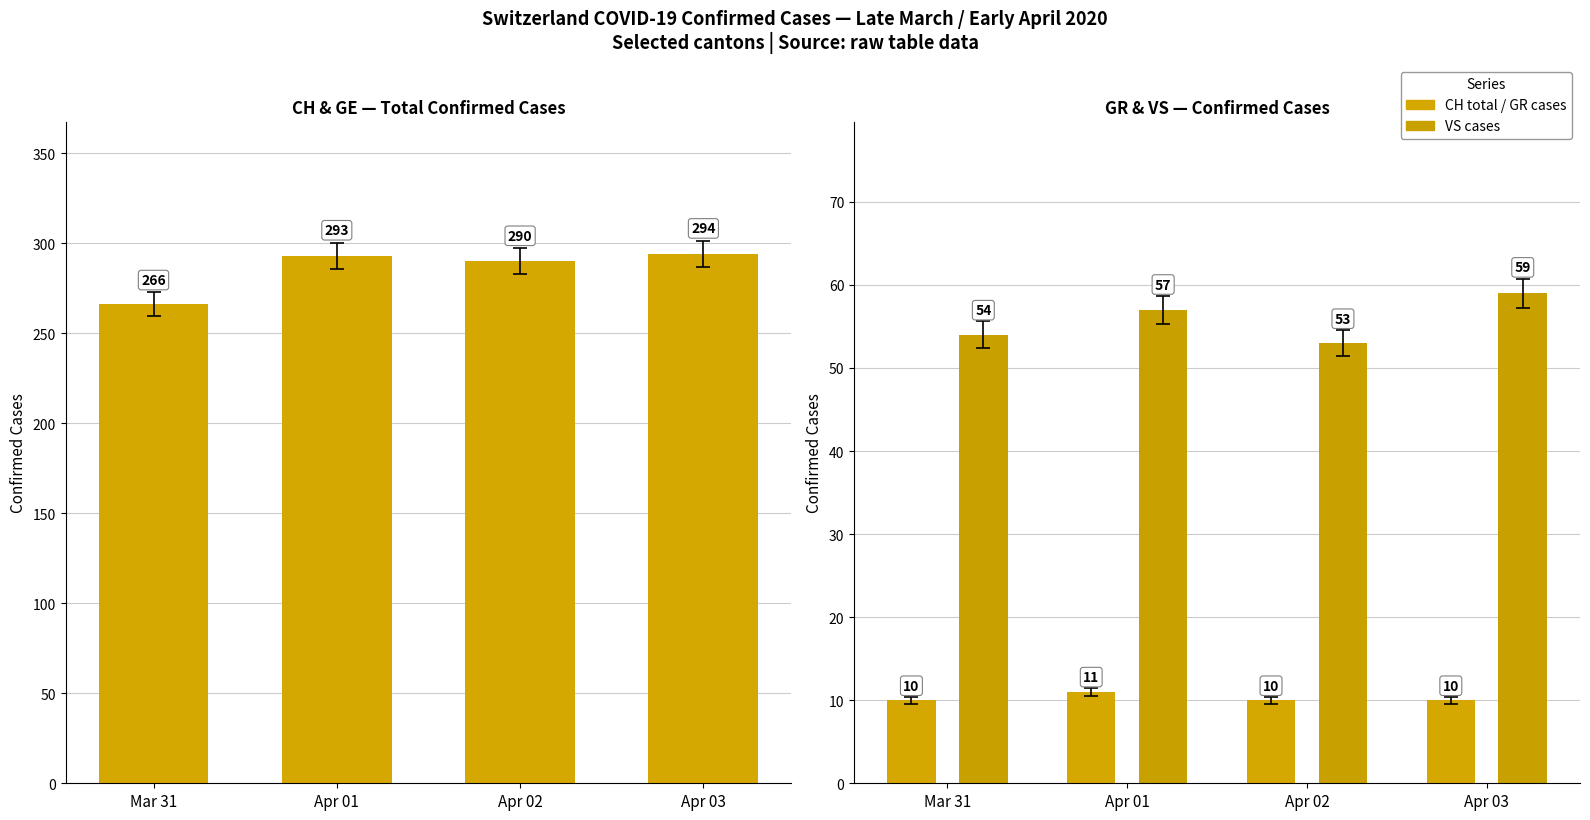

Reading left to right, list all the values displayed in this chart.

CH total: Mar 31=266	Apr 01=293	Apr 02=290	Apr 03=294
GR cases: Mar 31=10	Apr 01=11	Apr 02=10	Apr 03=10
VS cases: Mar 31=54	Apr 01=57	Apr 02=53	Apr 03=59